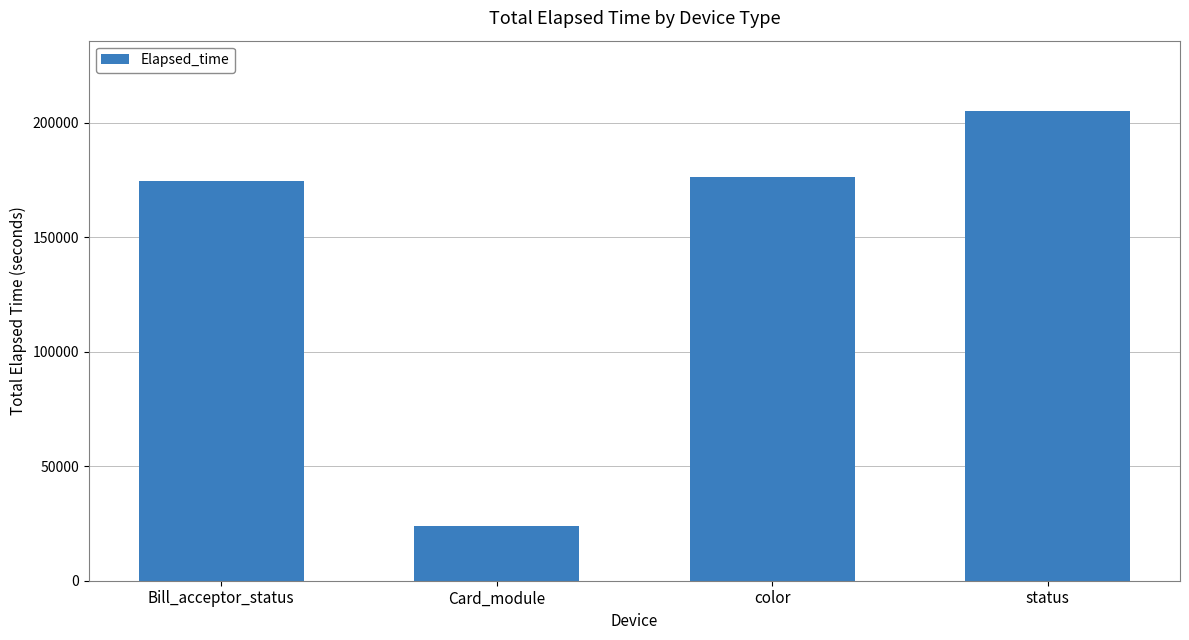

What is the smallest value displayed?

23701